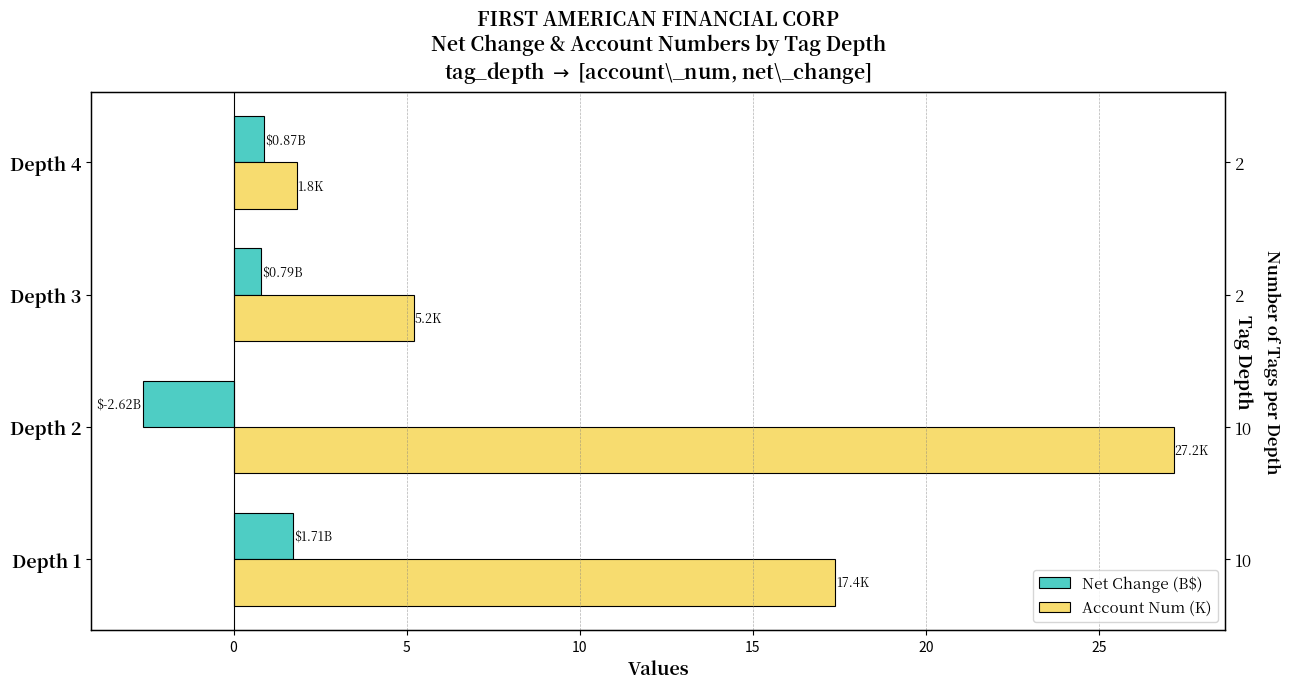

True or false: Net Change (B$) has a value of -2.6 at Depth 2.

True